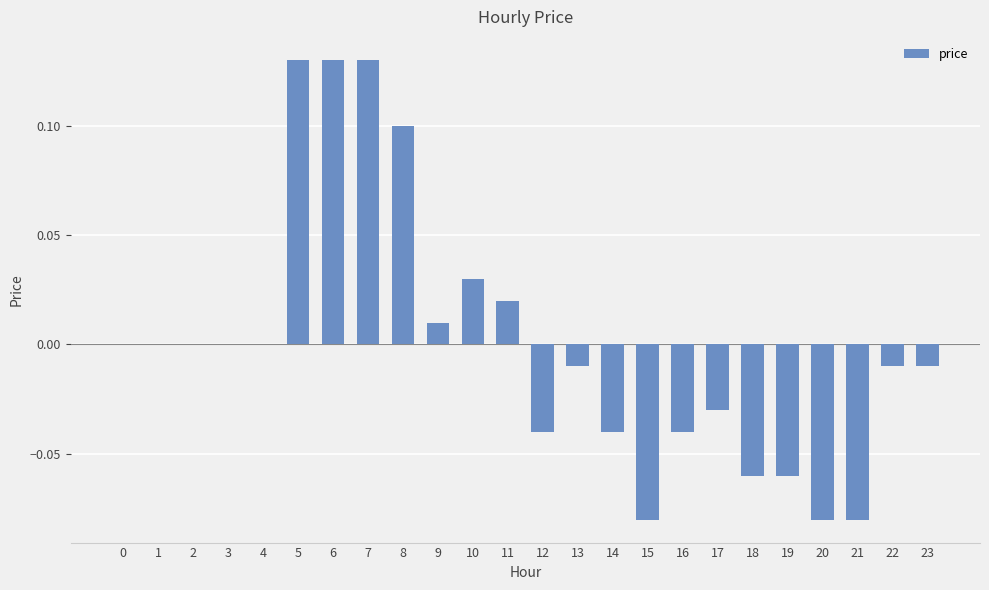

Which has a higher value, 9 or 18?

9